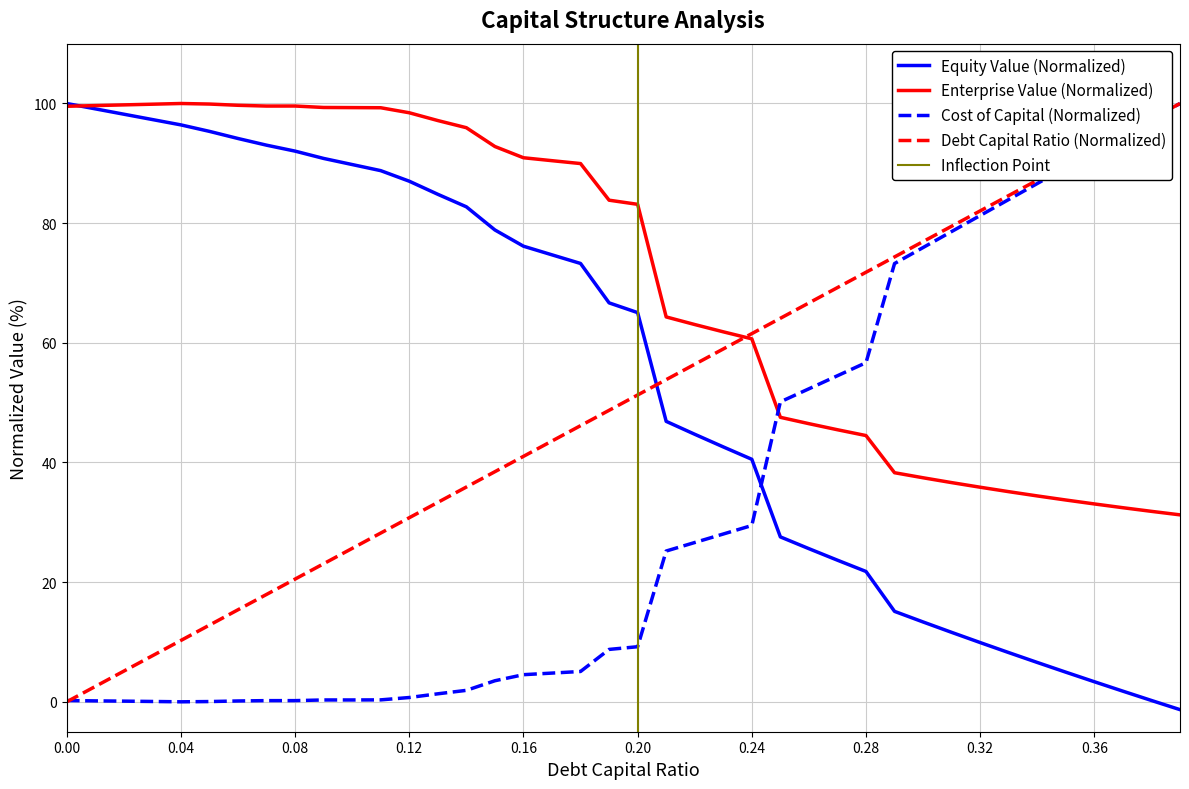

Between which two adjacent categories do debt_capital and cost_capital first intersect?

0.0 and 0.01